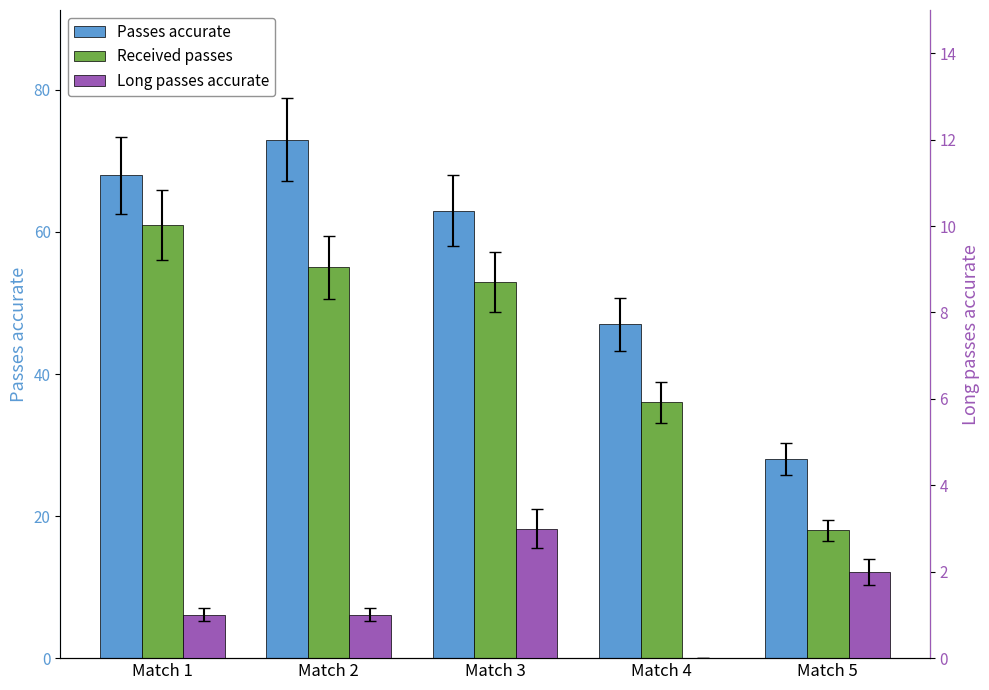

At how many categories does at least one series exceed 45?

4